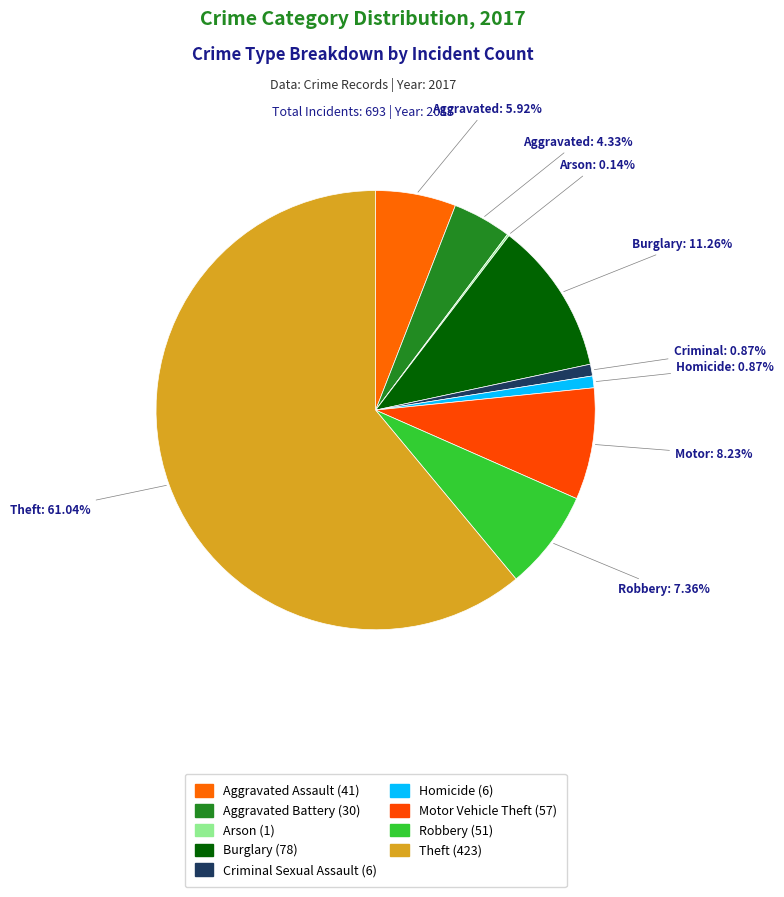

To the nearest percent, what percentage of the pie is Theft?

61%